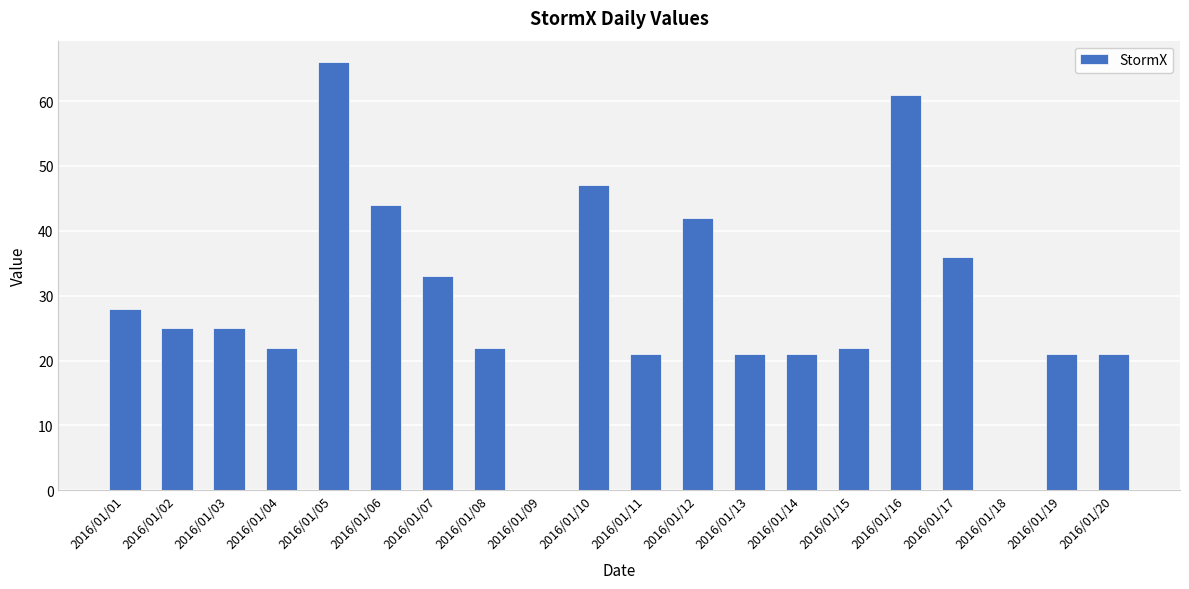

True or false: the data shows 66 at 2016/01/05.

True